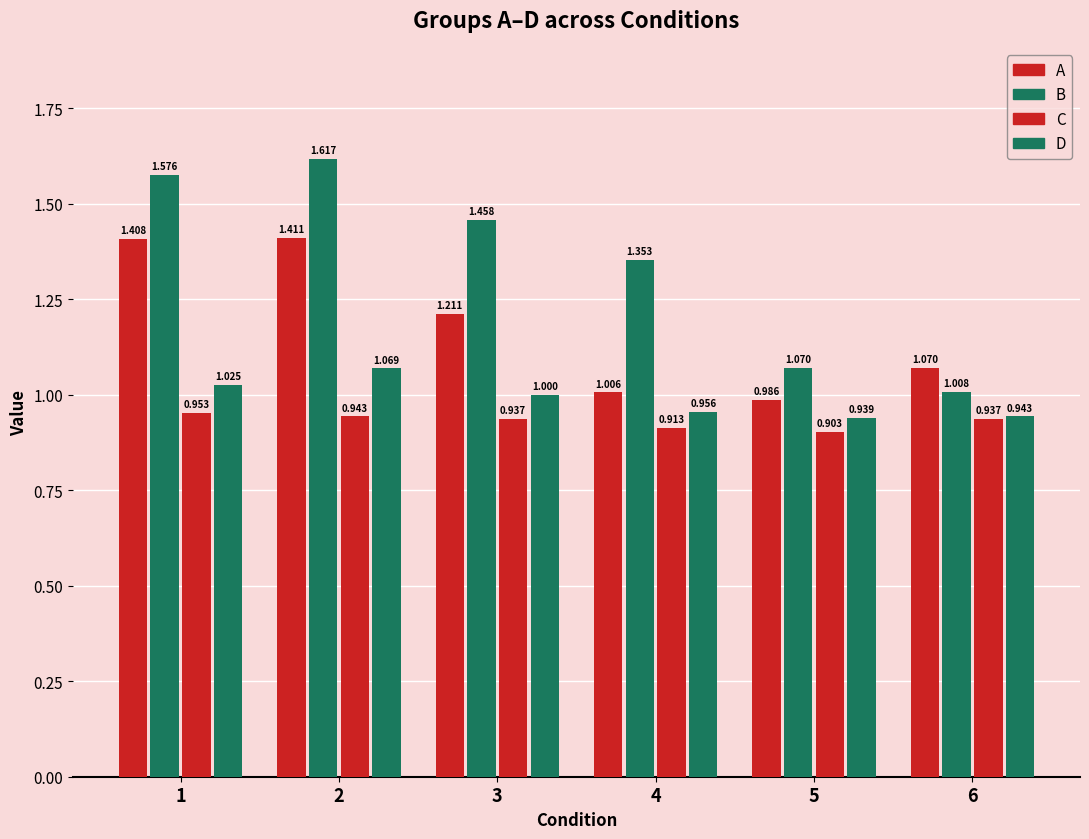

How many bars are there in each group?

4